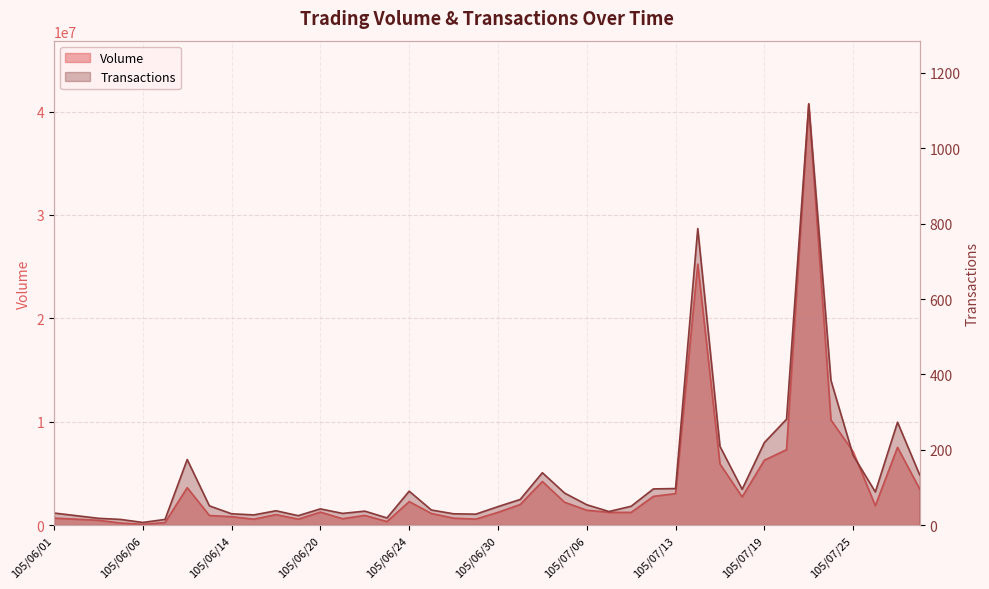

What is the sum of the Transactions values at 105/06/16 and 105/07/13?

135